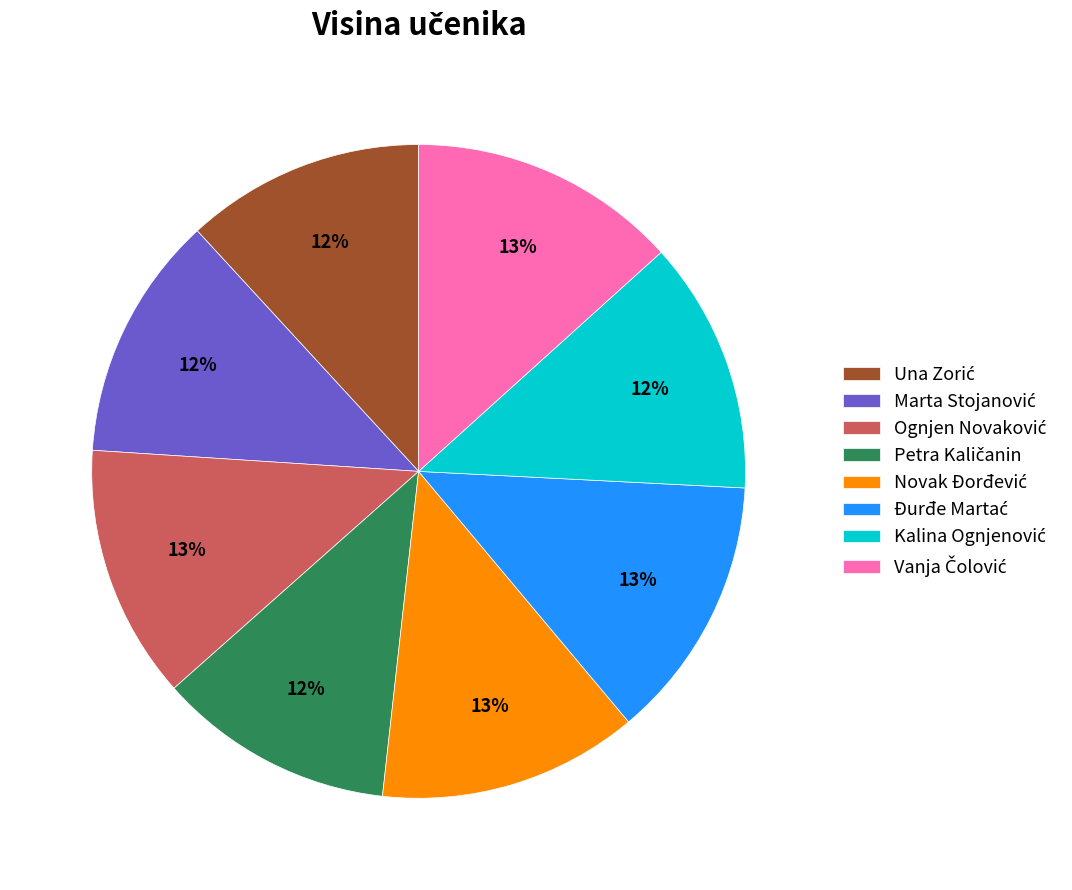

To the nearest percent, what is the average slice percentage?

12%